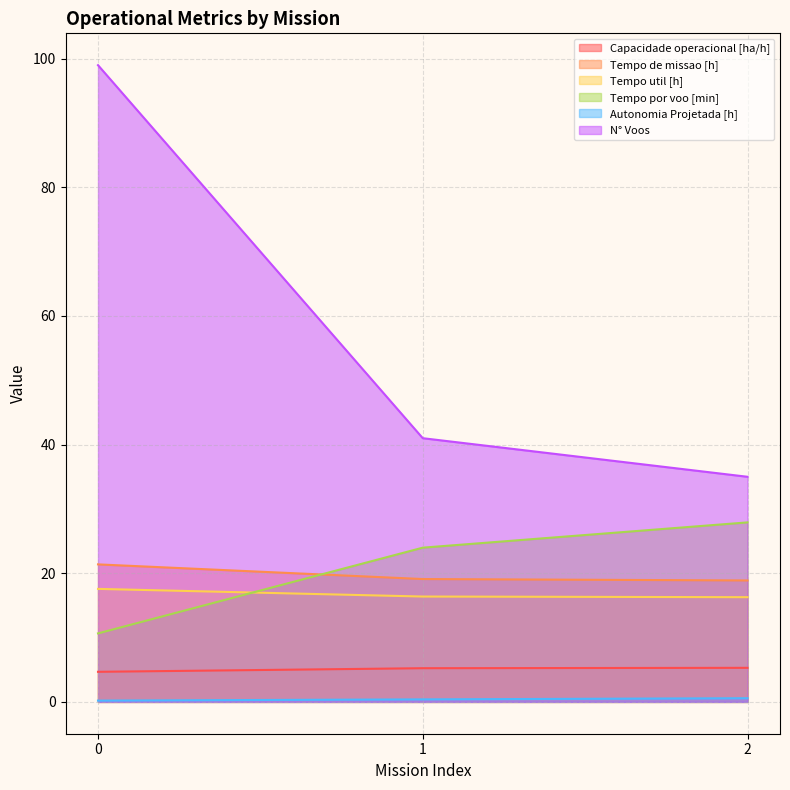

Reading right to left, extract all data points from this chart.

Capacidade operacional [ha/h]: 2=5.3	1=5.2	0=4.7
Tempo de missao [h]: 2=18.9	1=19.1	0=21.4
Tempo util [h]: 2=16.3	1=16.4	0=17.6
Tempo por voo [min]: 2=27.9	1=24.0	0=10.7
Autonomia Projetada [h]: 2=0.6	1=0.4	0=0.2
N° Voos: 2=35.0	1=41.0	0=99.0